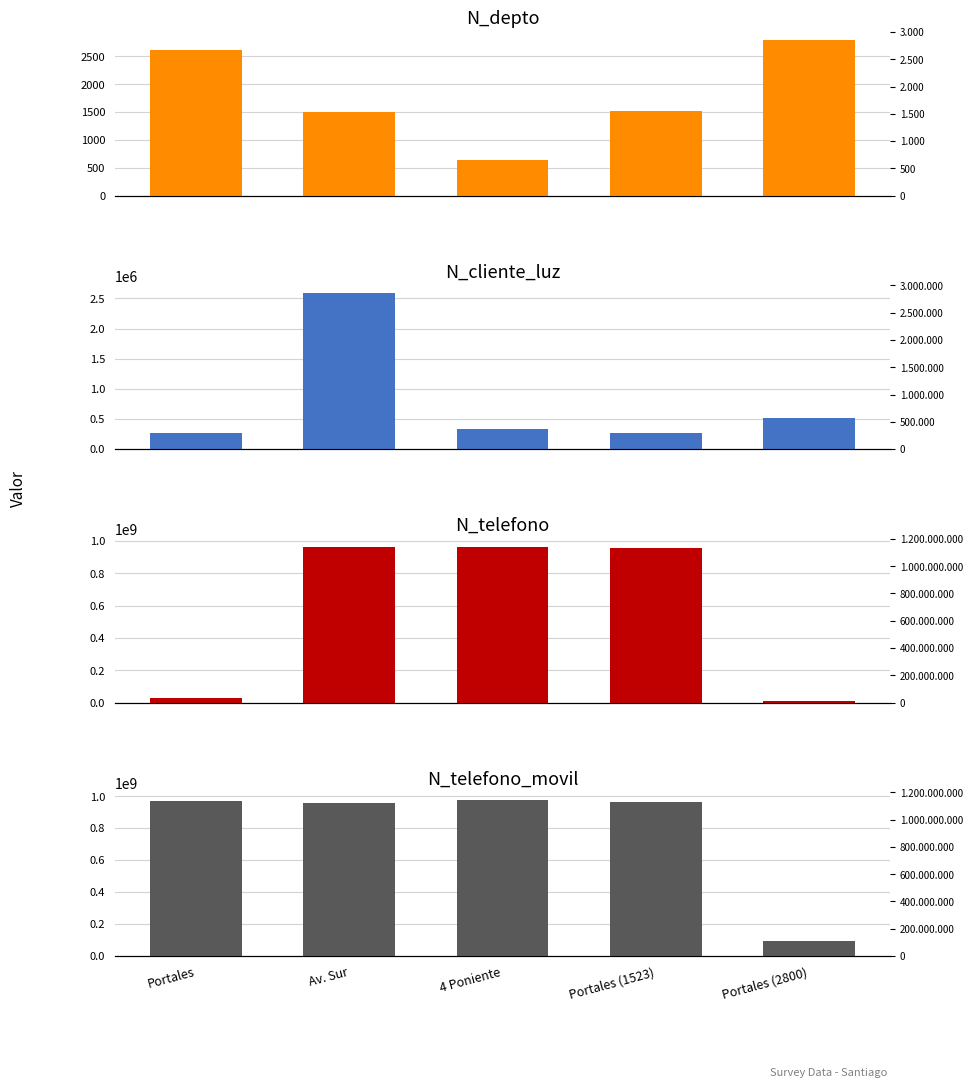

Is it true that N_cliente_luz equals 324732 at 4 Poniente?

True